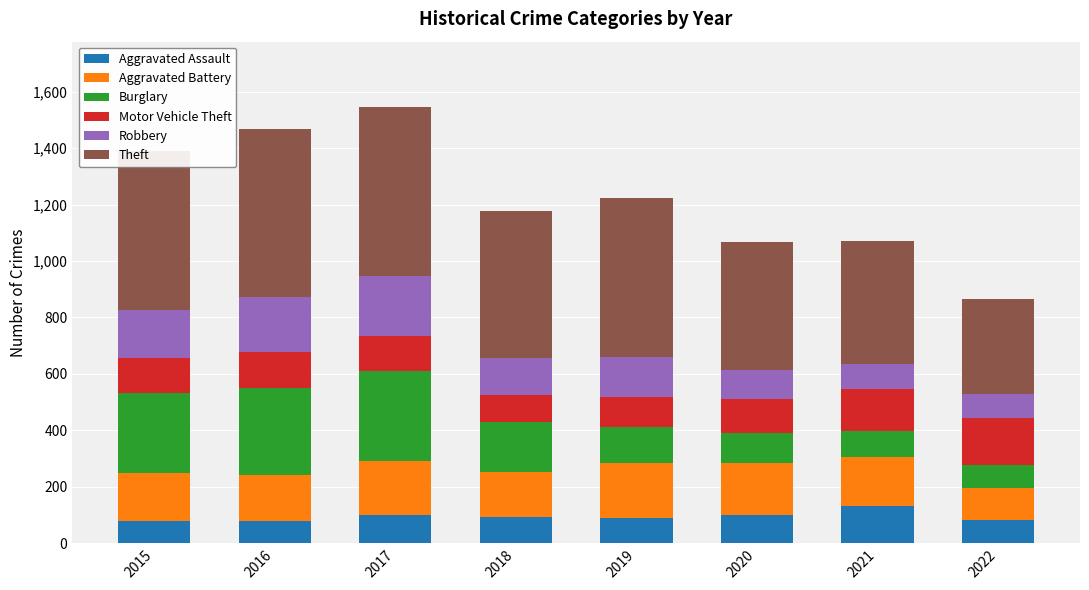

Is it true that Aggravated Assault equals 32 at 2018?

False